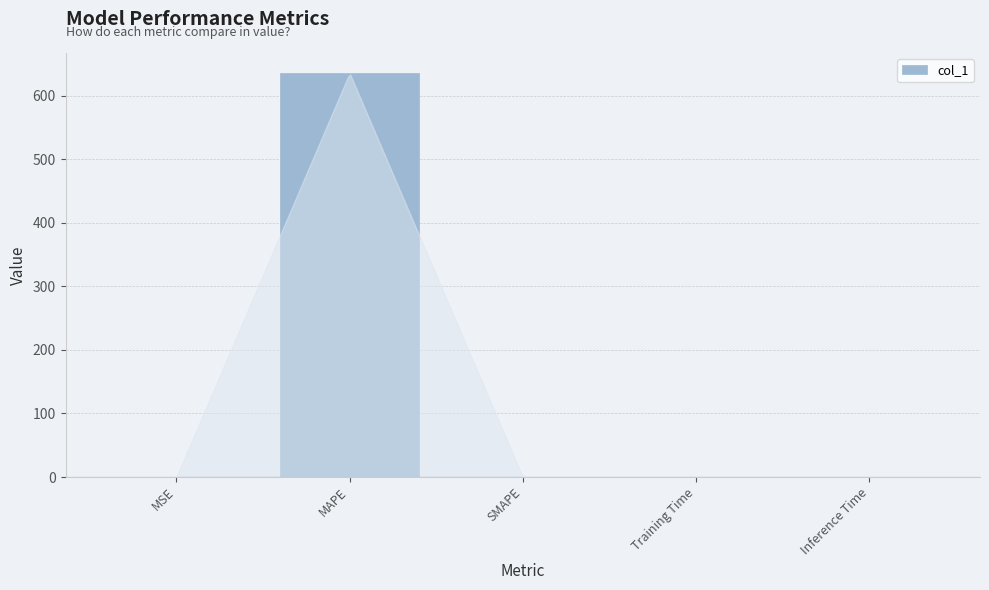

What is the greatest value displayed?

635.7